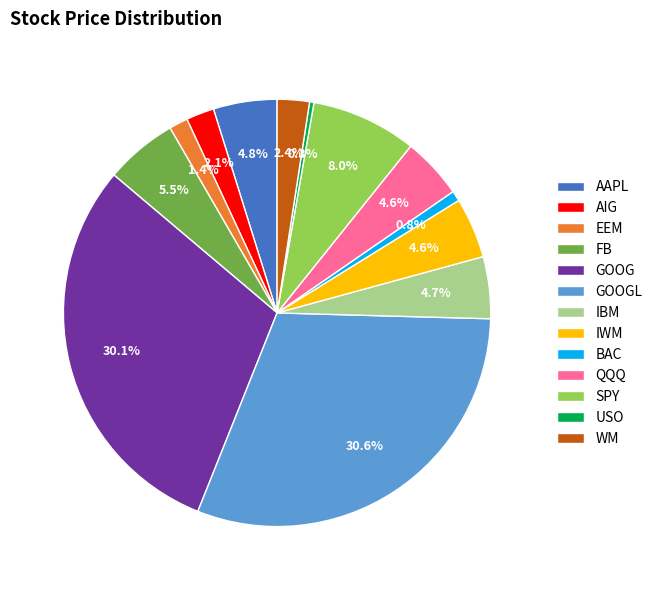

Approximately how many times larger is the value at IBM compared to AIG?

2.2